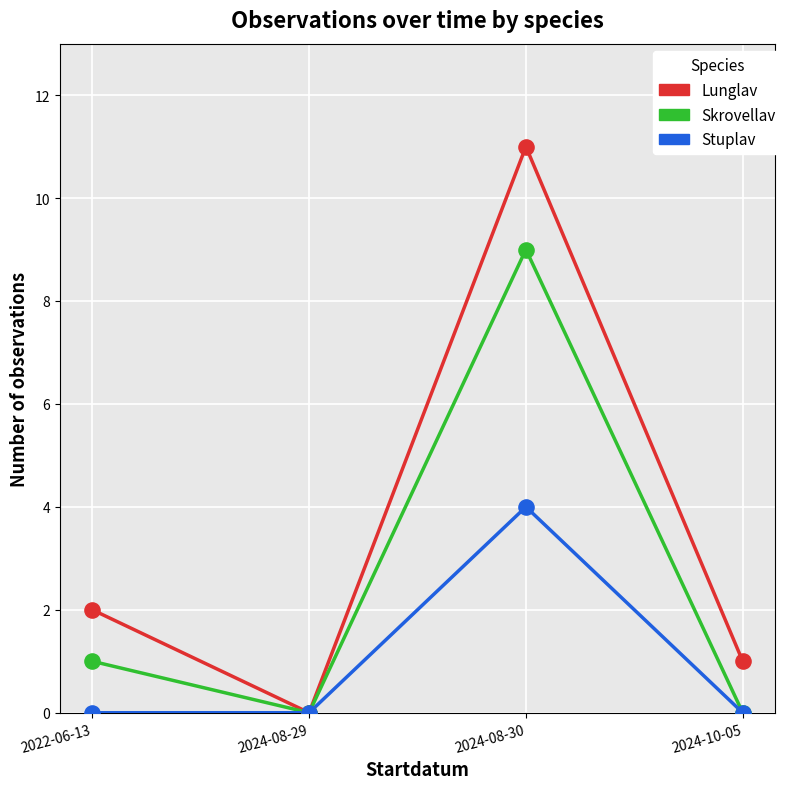

What are all the series names shown in the legend?

Lunglav, Skrovellav, Stuplav